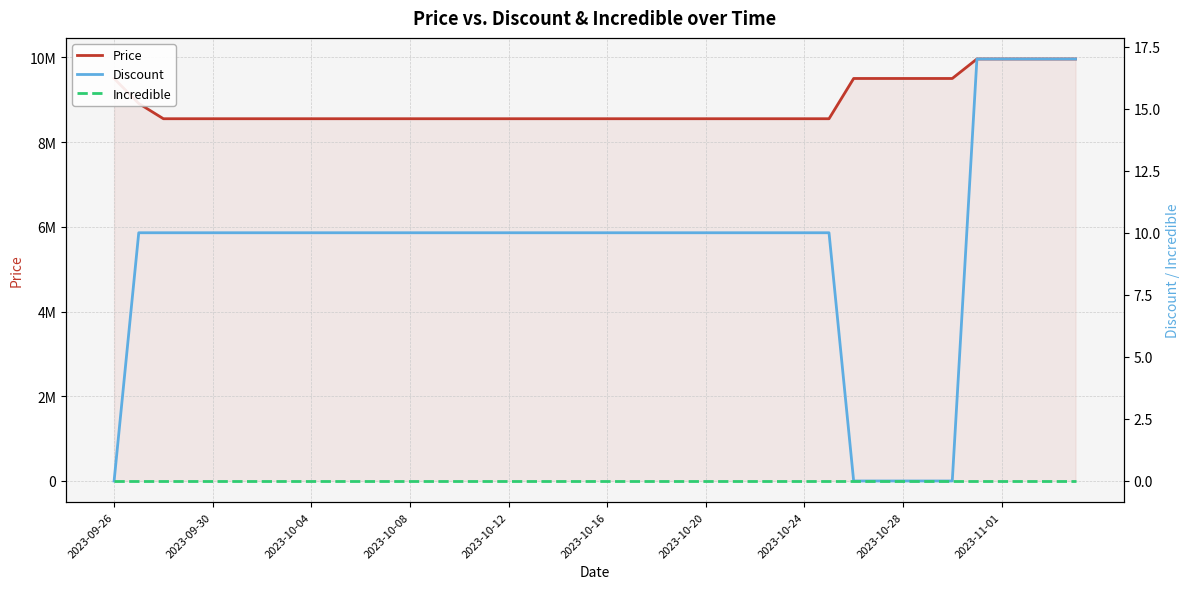

What is the greatest value displayed?

9960000